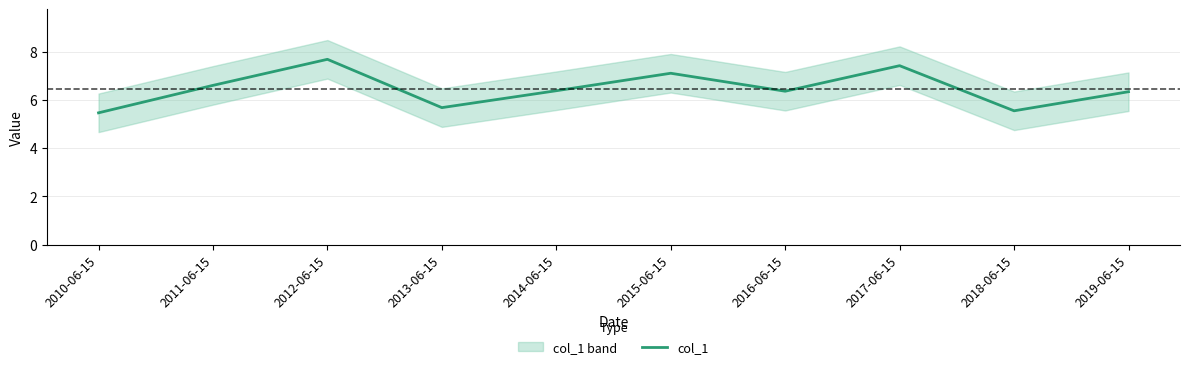

Reading left to right, transcribe all the data shown in this chart.

5.5	6.6	7.7	5.7	6.4	7.1	6.4	7.4	5.6	6.3